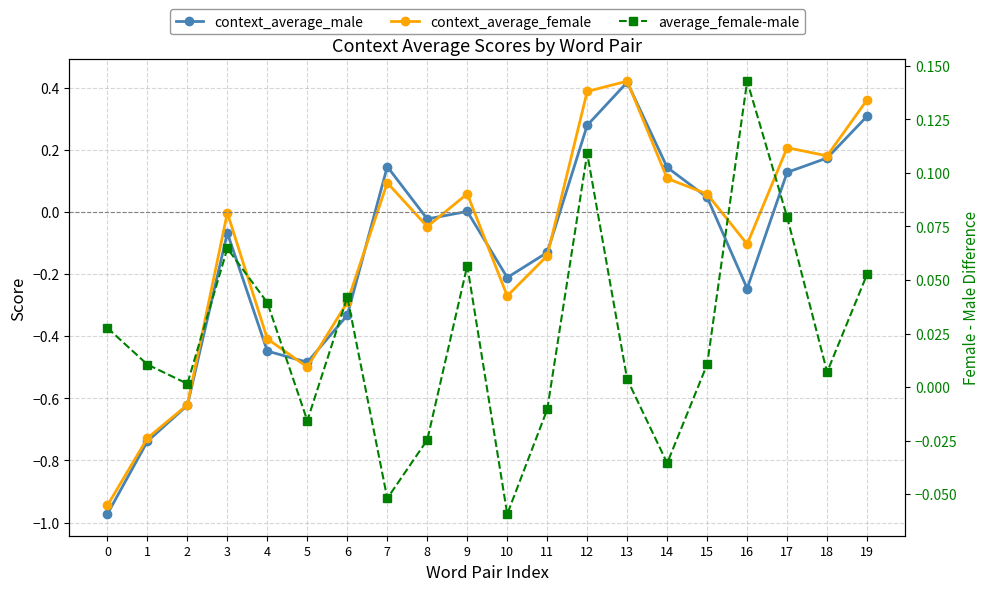

Where is the first local minimum for average_female-male?

2